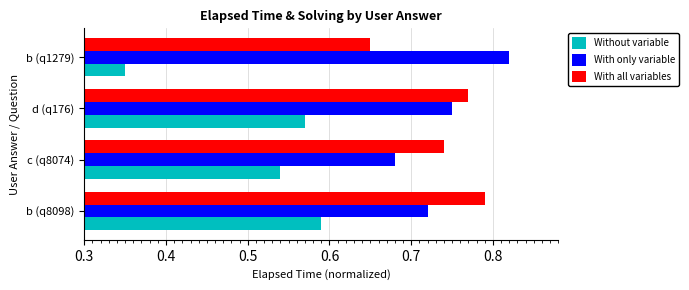

What is the sum of the Without variable values at c (q8074) and b (q8098)?

1.1